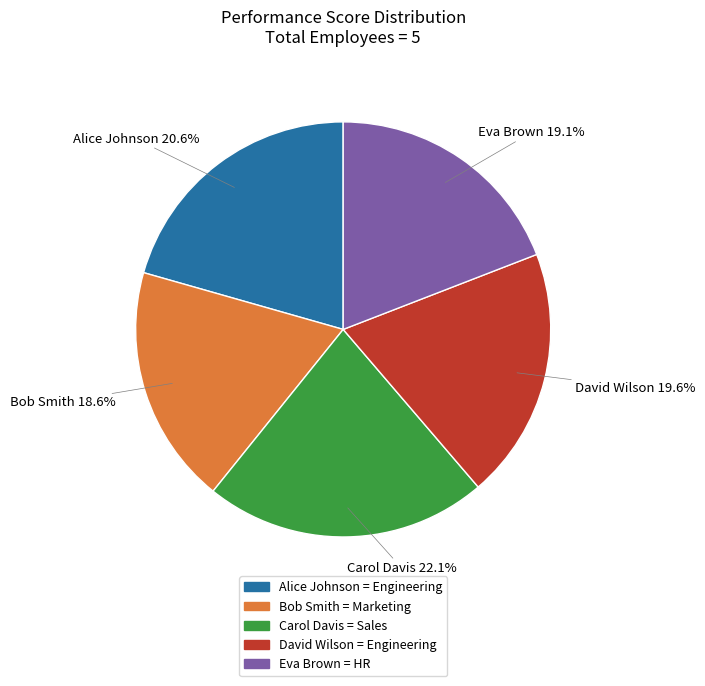

Is there any slice that represents more than half of the pie?

No